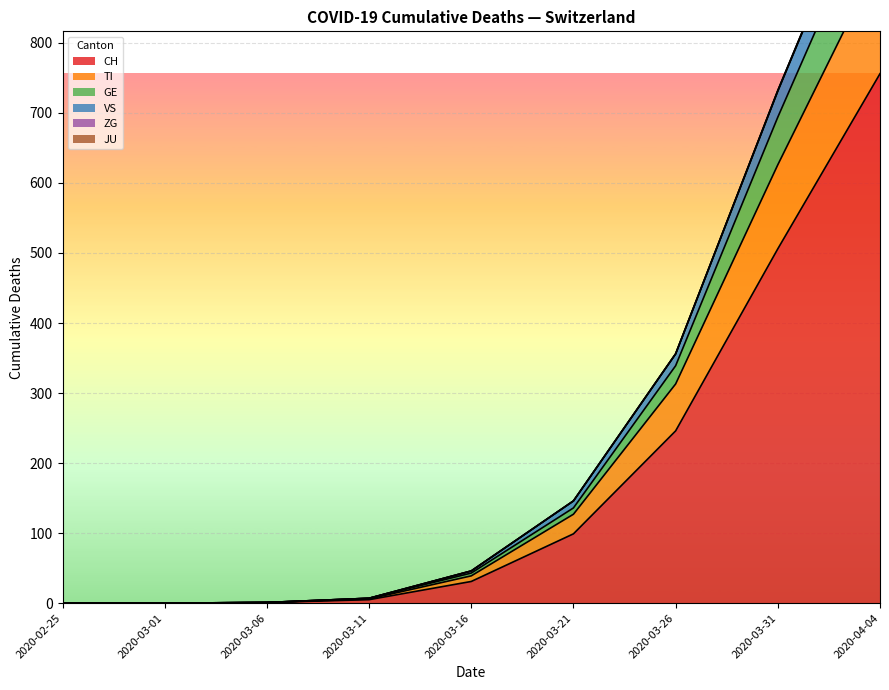

What is the difference between the maximum and minimum values in the ZG series?

7